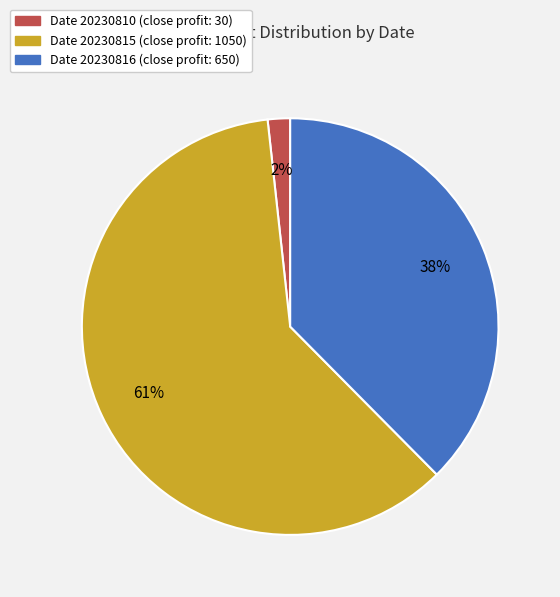

How many segments does this pie chart have?

3